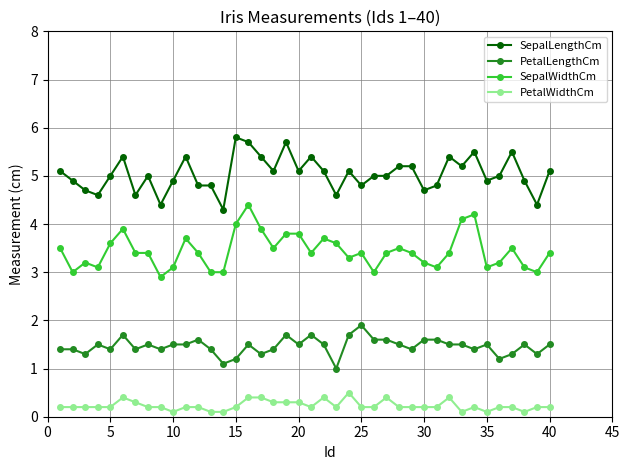

What are all the series names shown in the legend?

SepalLengthCm, PetalLengthCm, SepalWidthCm, PetalWidthCm